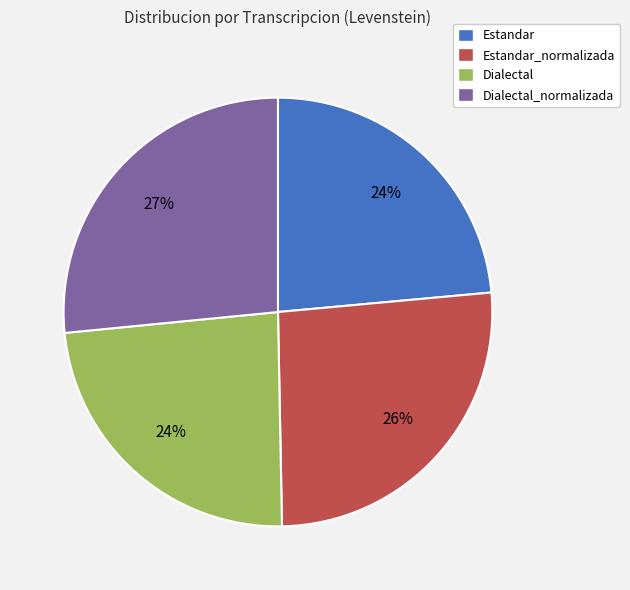

To the nearest percent, what is the difference between the largest and smallest slice percentages?

3%